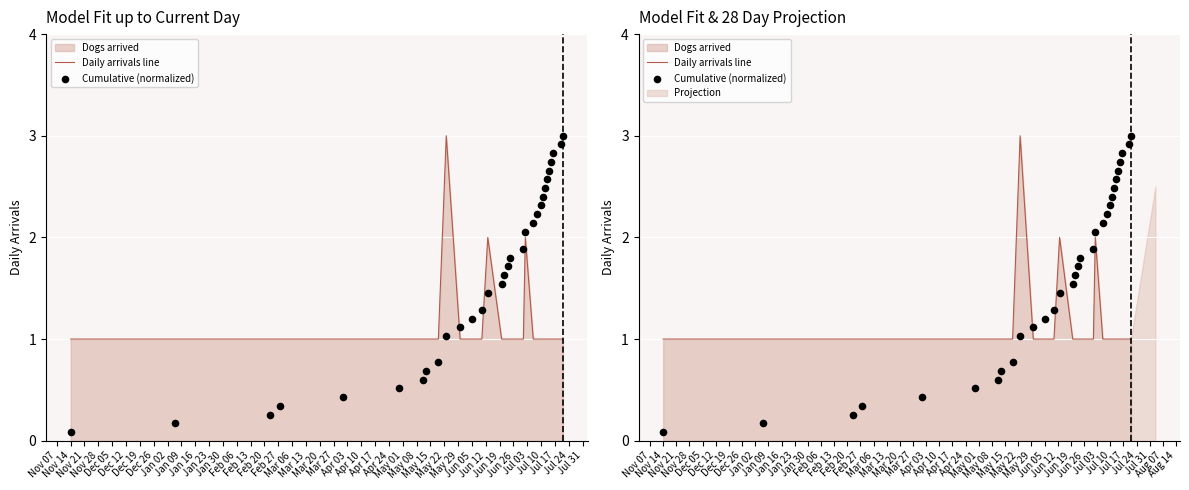

Which series reaches the minimum Y coordinate?

Cumulative (normalized)